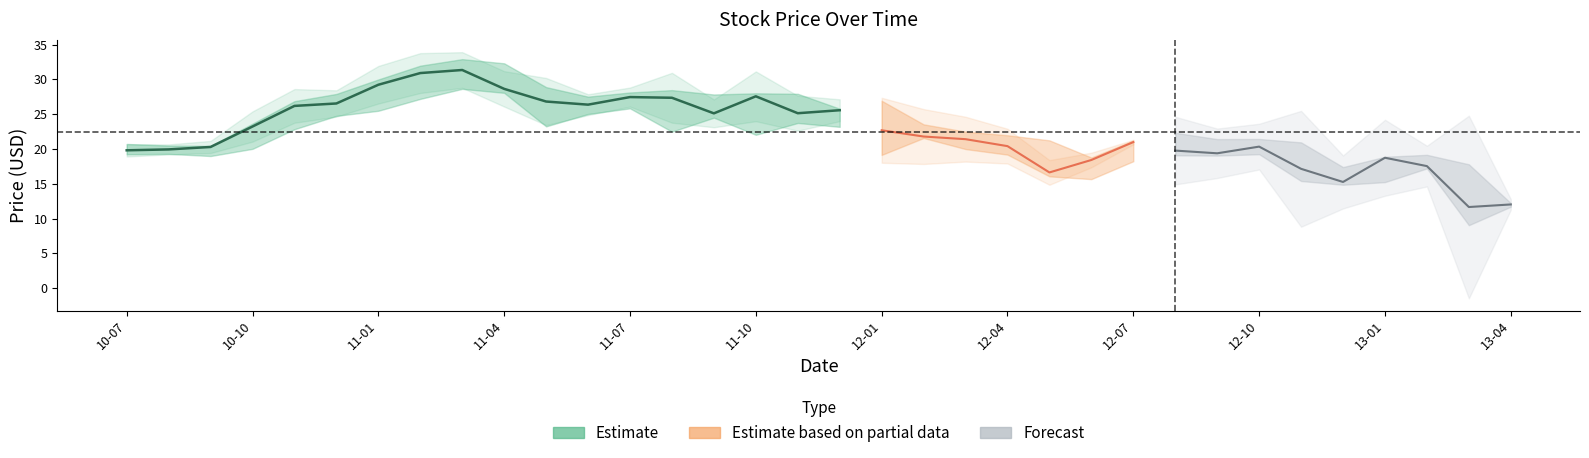

Where is the first local maximum for Close?

2011-03-01